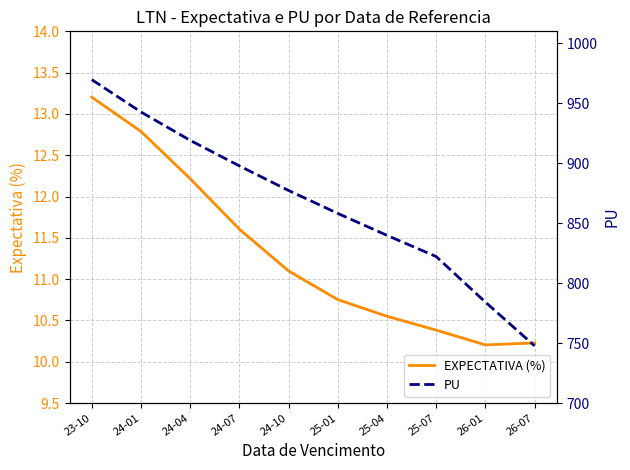

Reading left to right, transcribe all the data shown in this chart.

EXPECTATIVA (%): 13.2	12.8	12.2	11.6	11.1	10.8	10.6	10.4	10.2	10.2
PU: 969.7	942.7	919.1	897.8	877.3	858.1	839.9	822.2	784.2	747.7